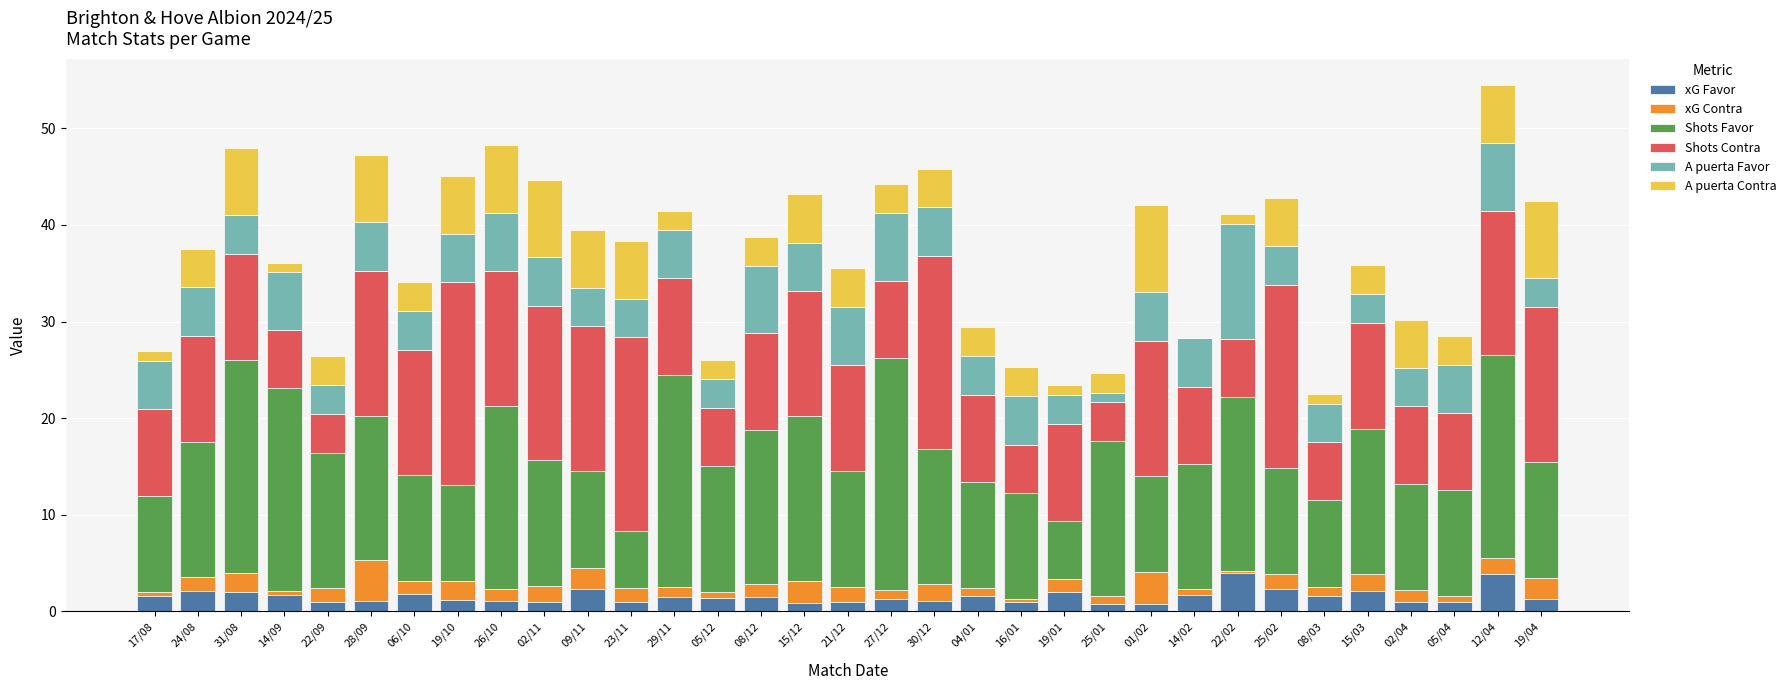

What is the sum of all xG Favor values?

51.2